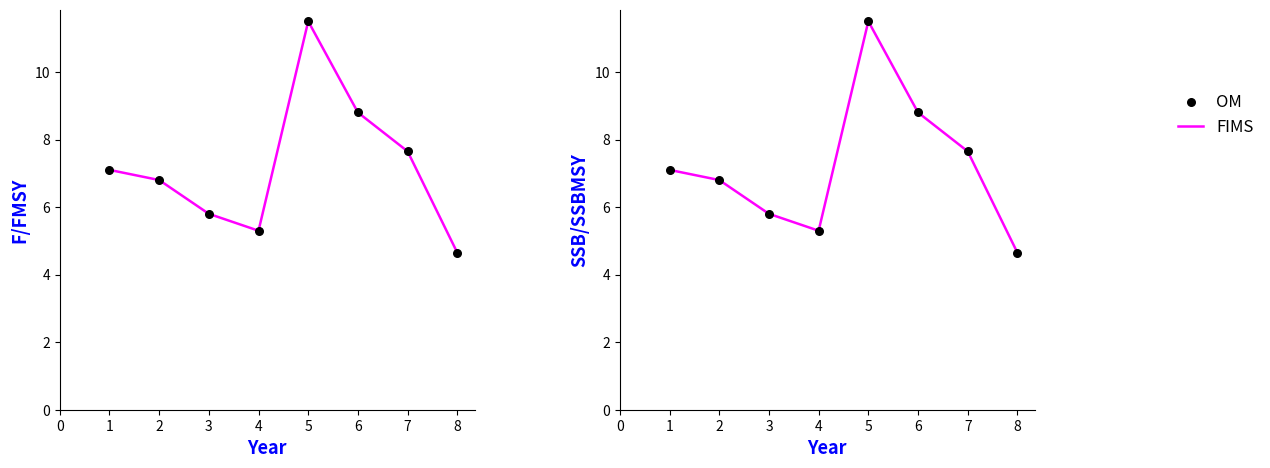

What are all the series names shown in the legend?

FIMS, OM